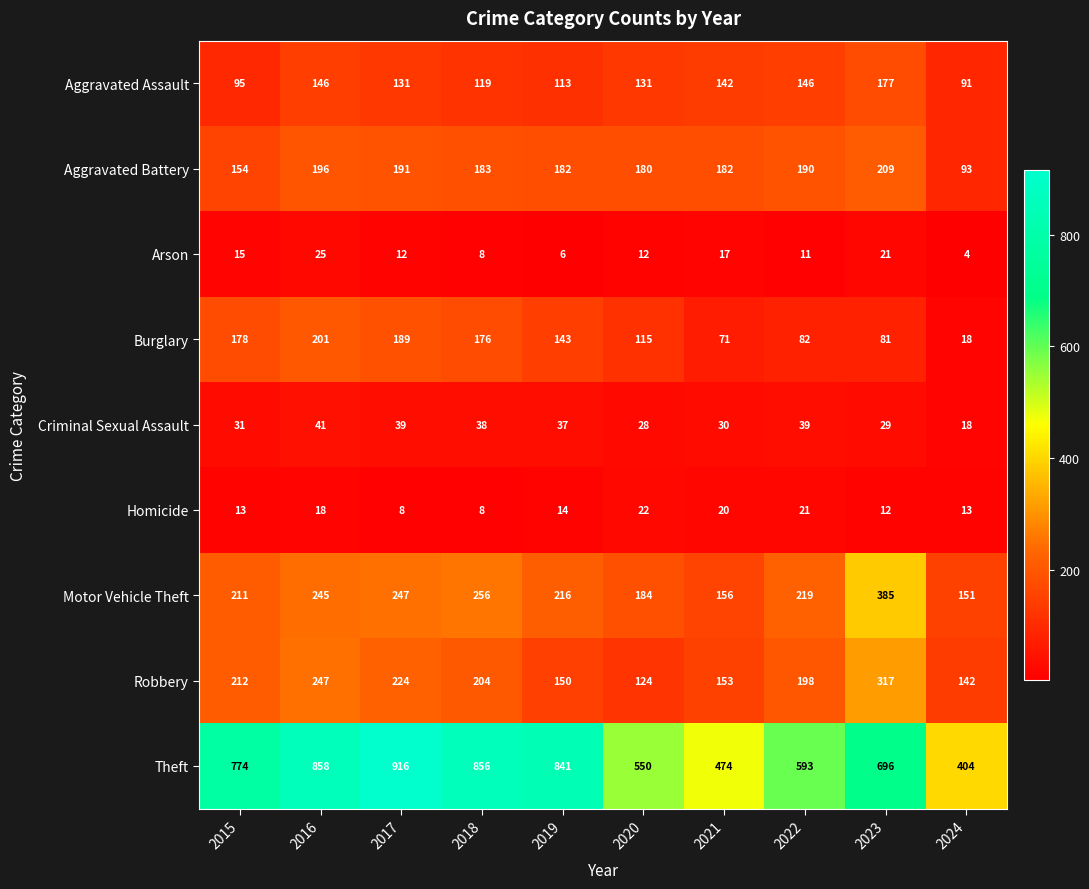

The value of Robbery at 2023 is 317. True or false?

True